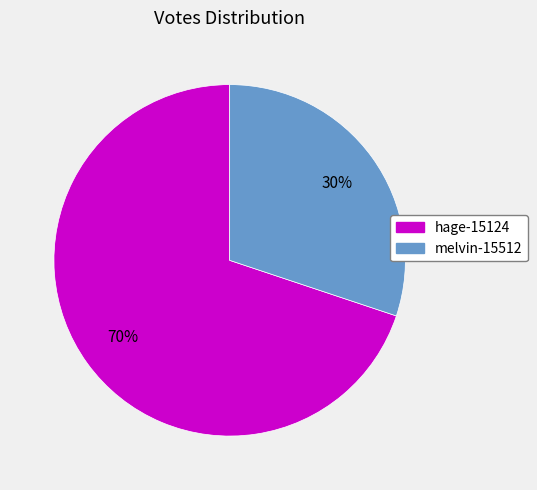

Does melvin-15512 account for over 50% of the chart?

No